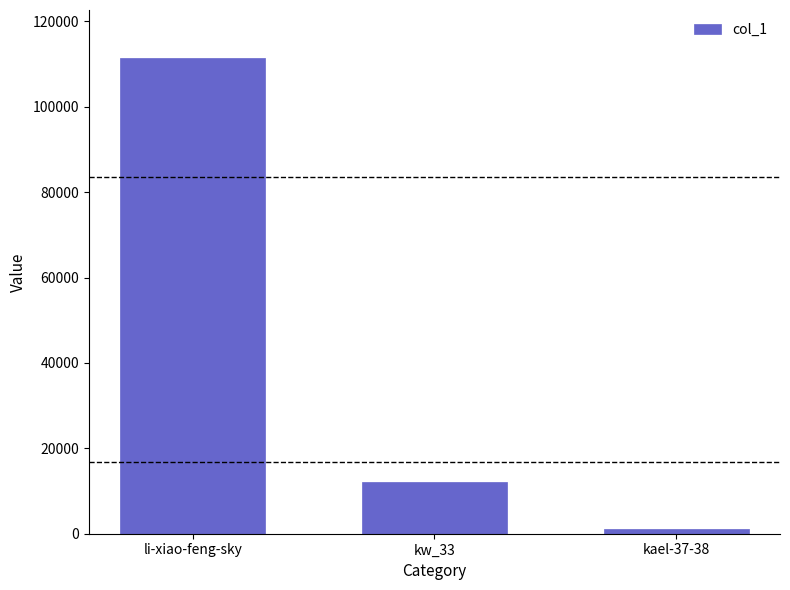

List the labels in order of value, largest first.

li-xiao-feng-sky, kw_33, kael-37-38